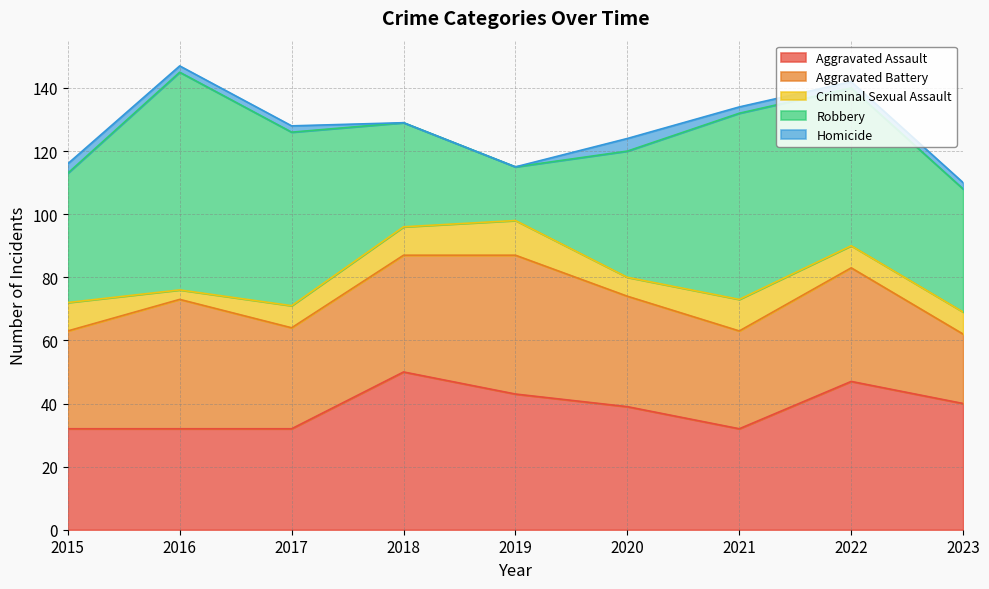

Does the chart have visible grid lines?

Yes